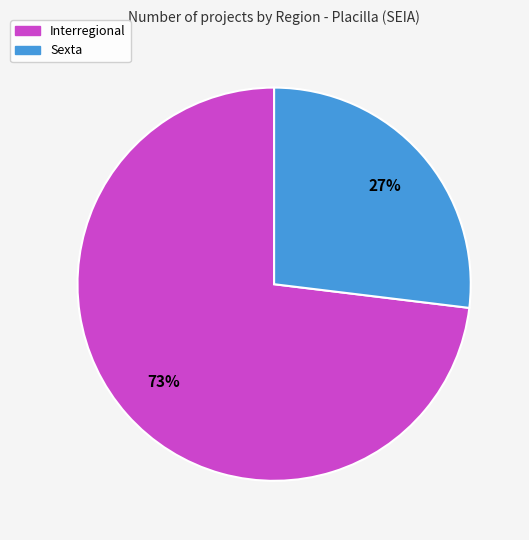

Which slice represents more than half of the pie?

Interregional